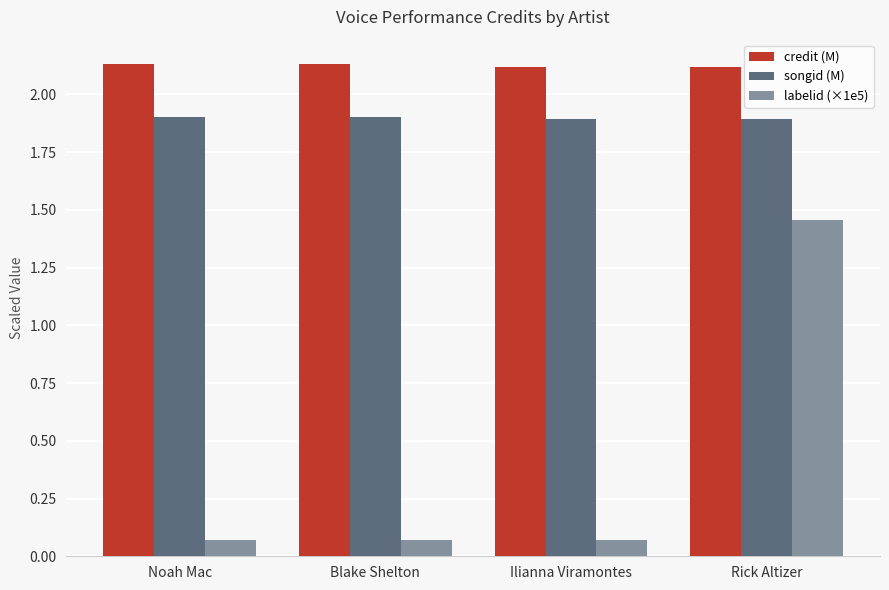

What is the minimum value for songid (M)?

1.9